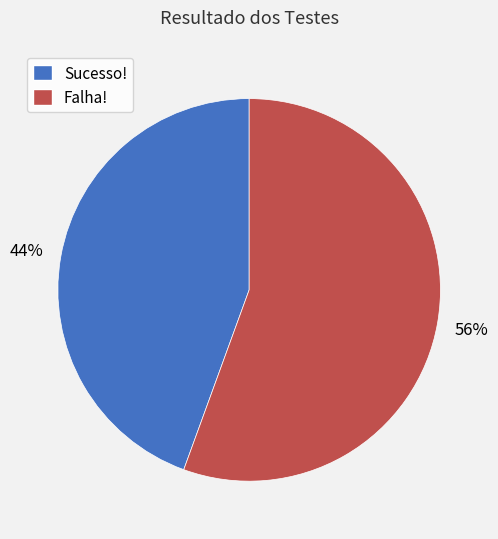

To the nearest percent, what is the combined percentage of Sucesso! and Falha!?

100%